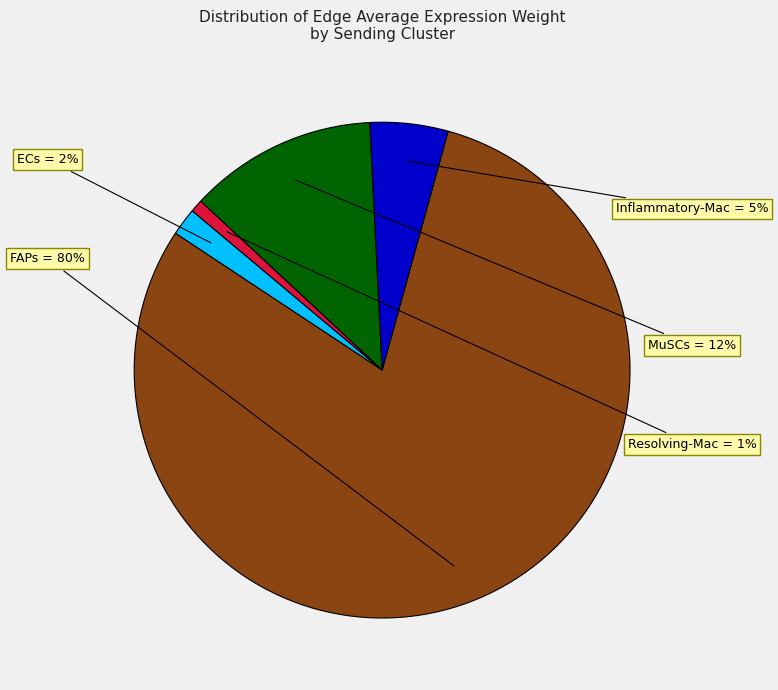

To the nearest percent, what is the difference between the largest and smallest slice percentages?

79%